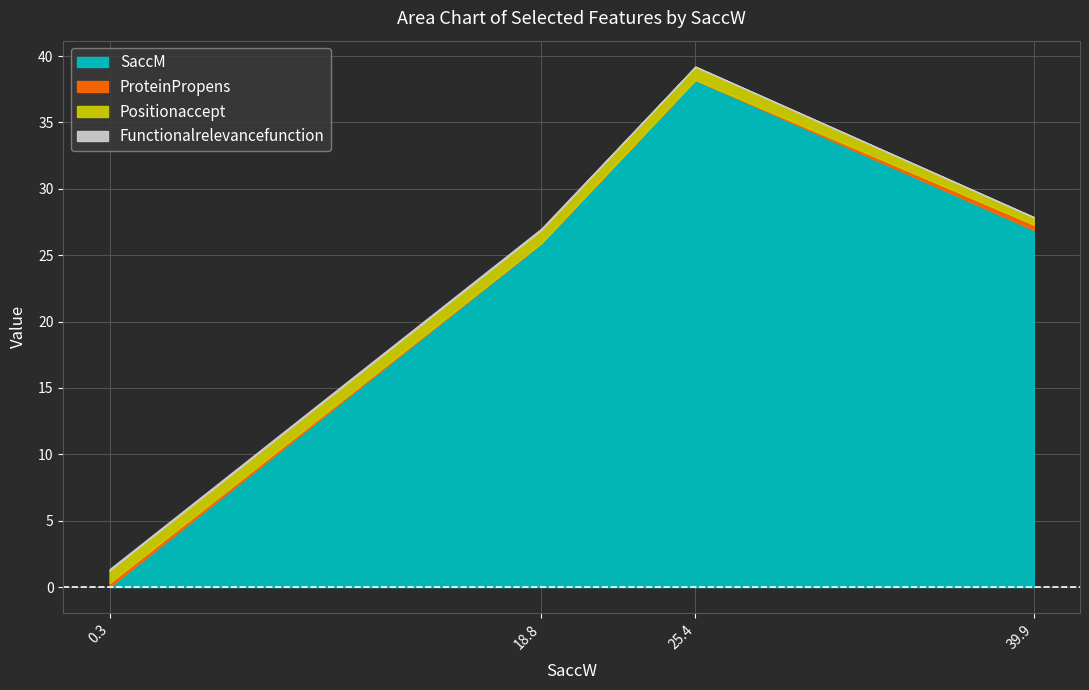

Which series has the largest range (max minus min)?

SaccM